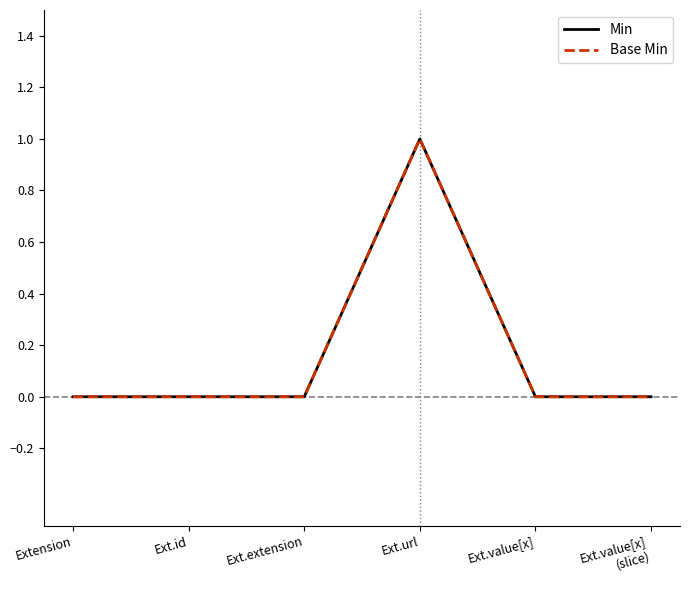

How many lines are shown in the chart?

2